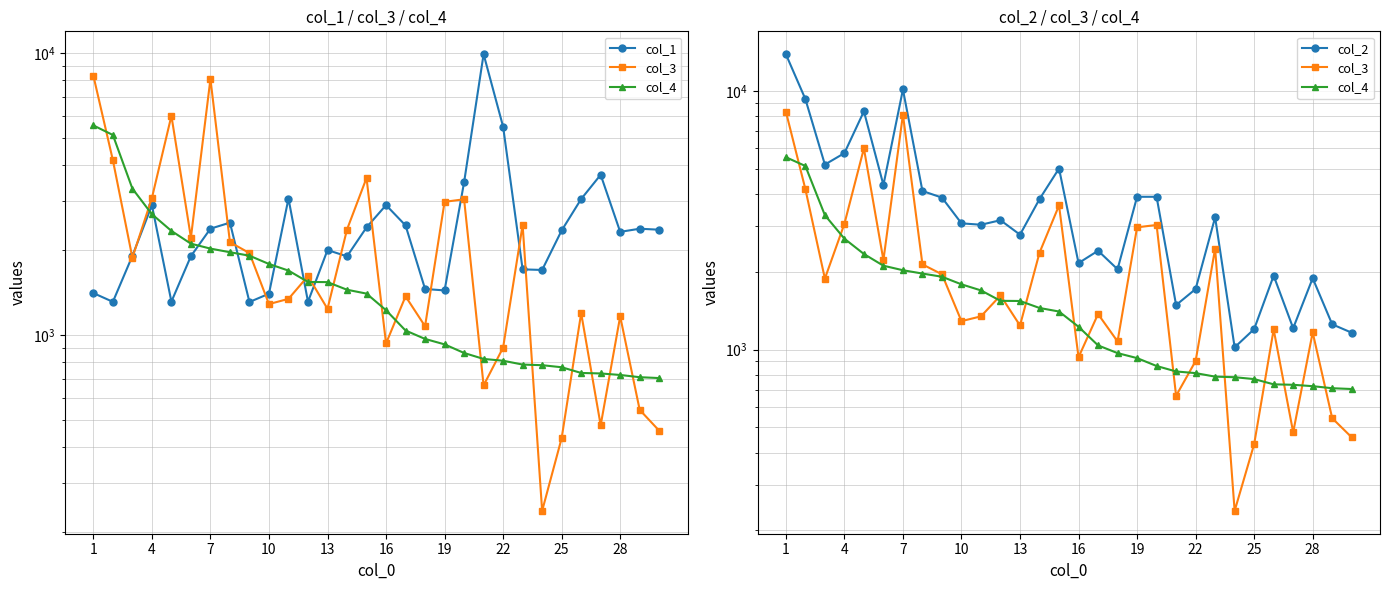

Between 28 and 16, which is larger?

16